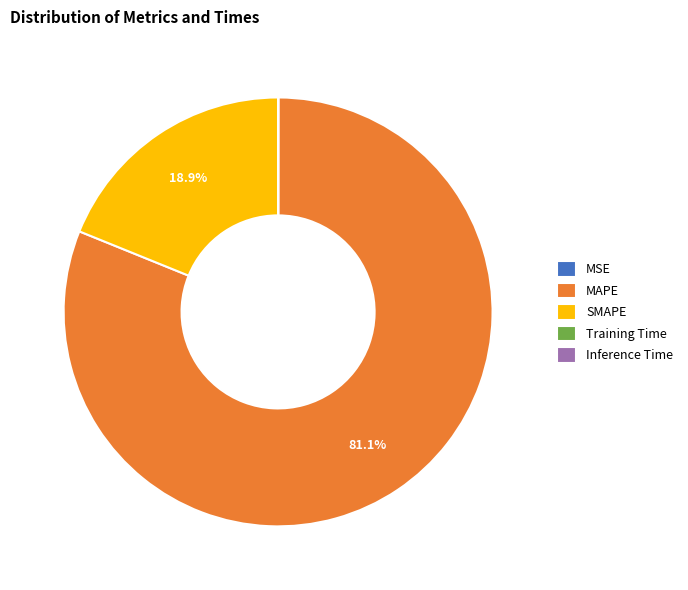

Which slice is the largest?

MAPE